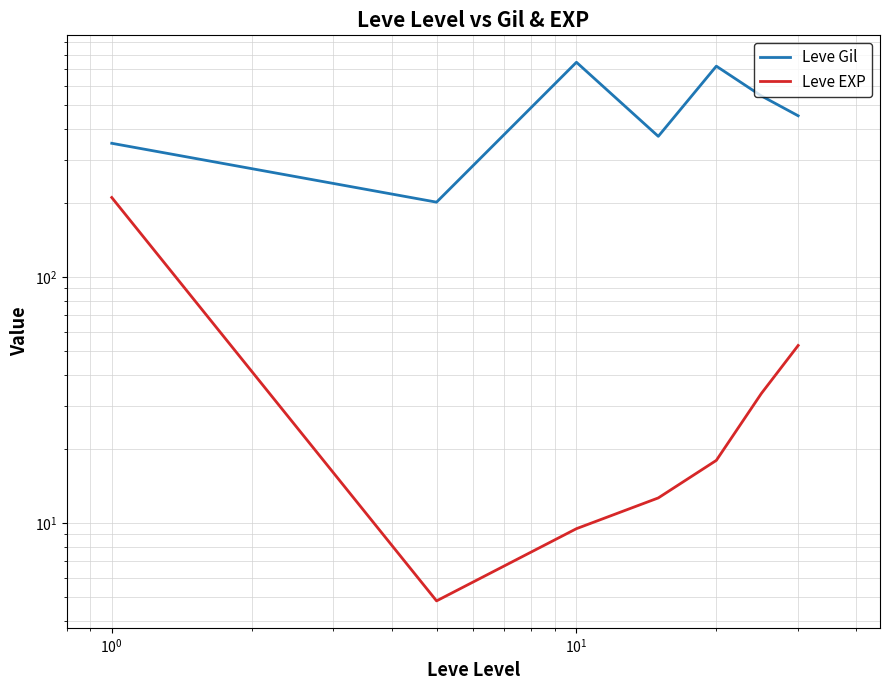

True or false: Leve EXP has more than 2 interior local peaks.

False